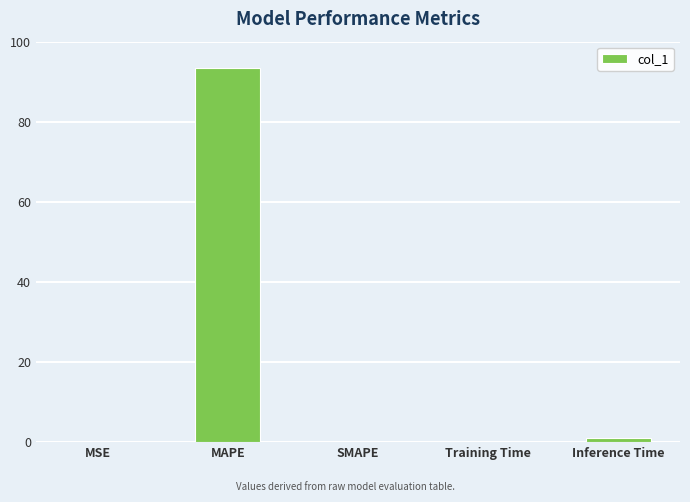

Which label corresponds to the largest value in the chart?

MAPE